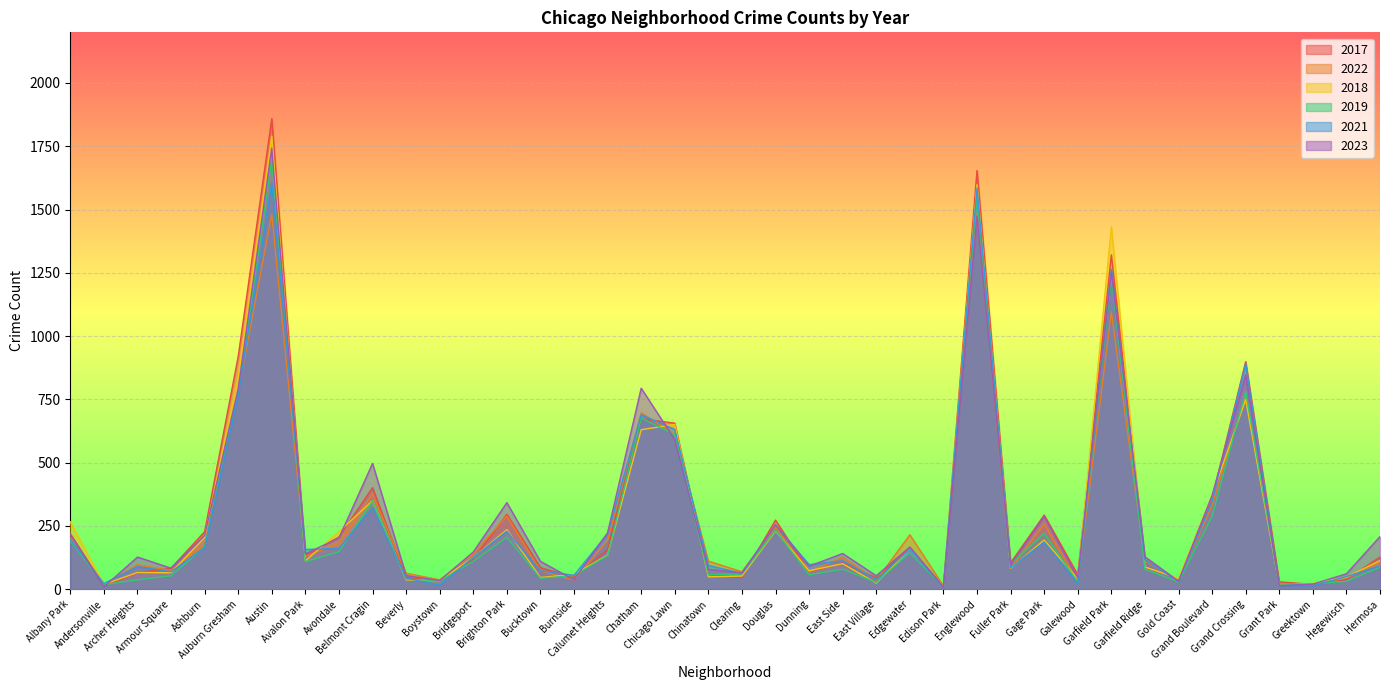

How many lines are shown in the chart?

6